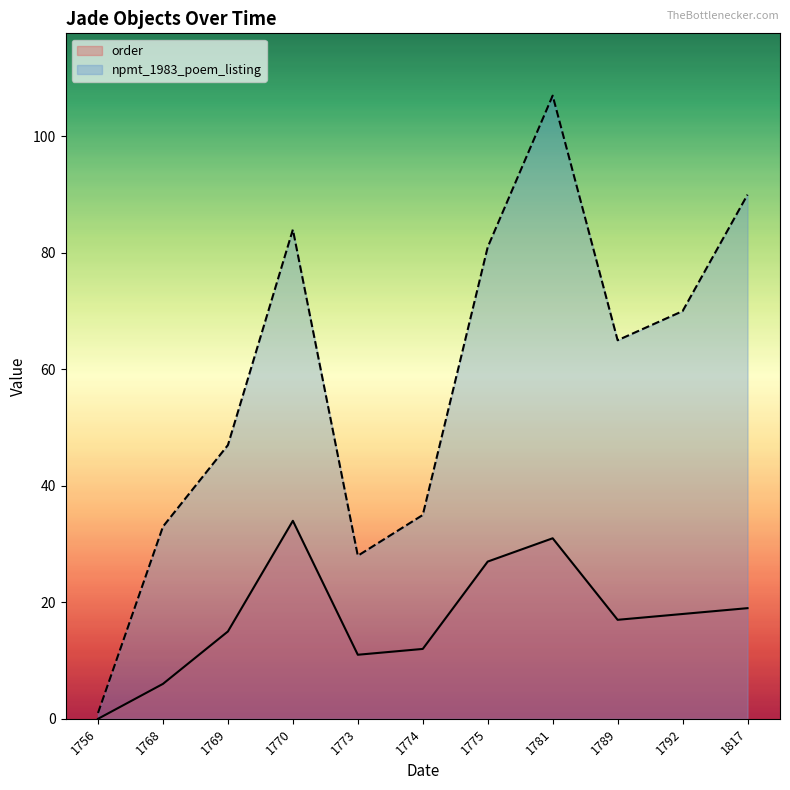

Which category has the lowest value across all series?

1756